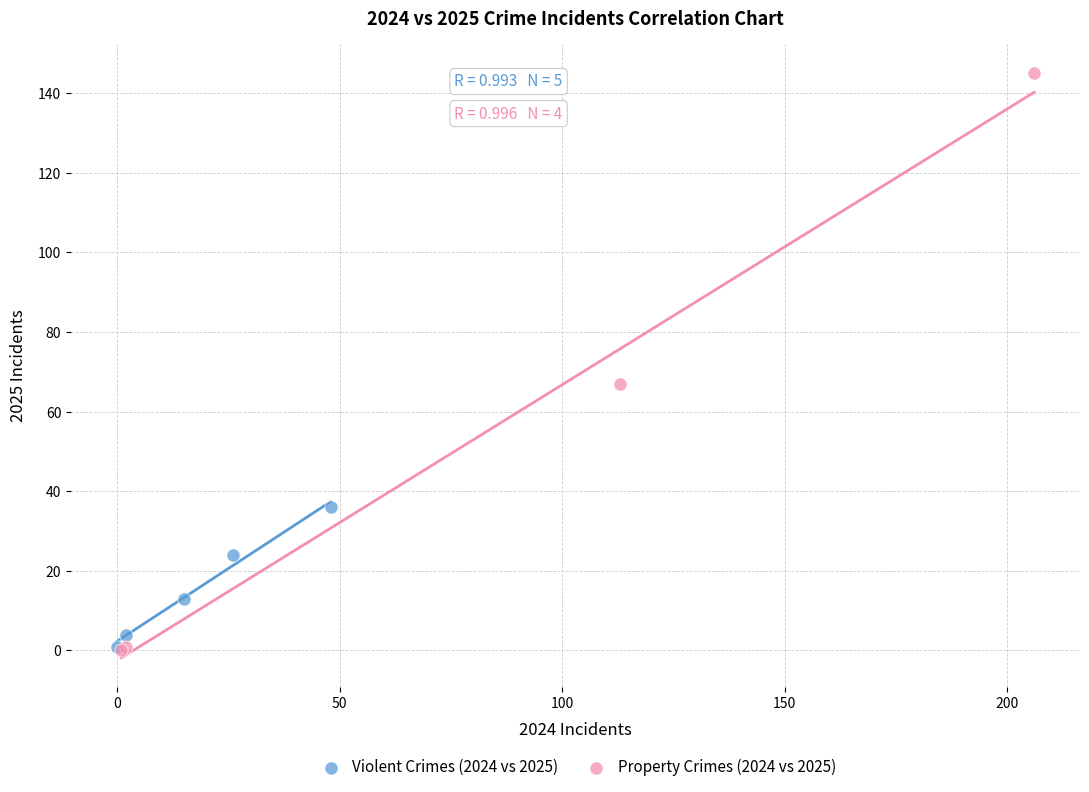

Which series reaches the maximum Y coordinate?

Property Crimes (2024 vs 2025)